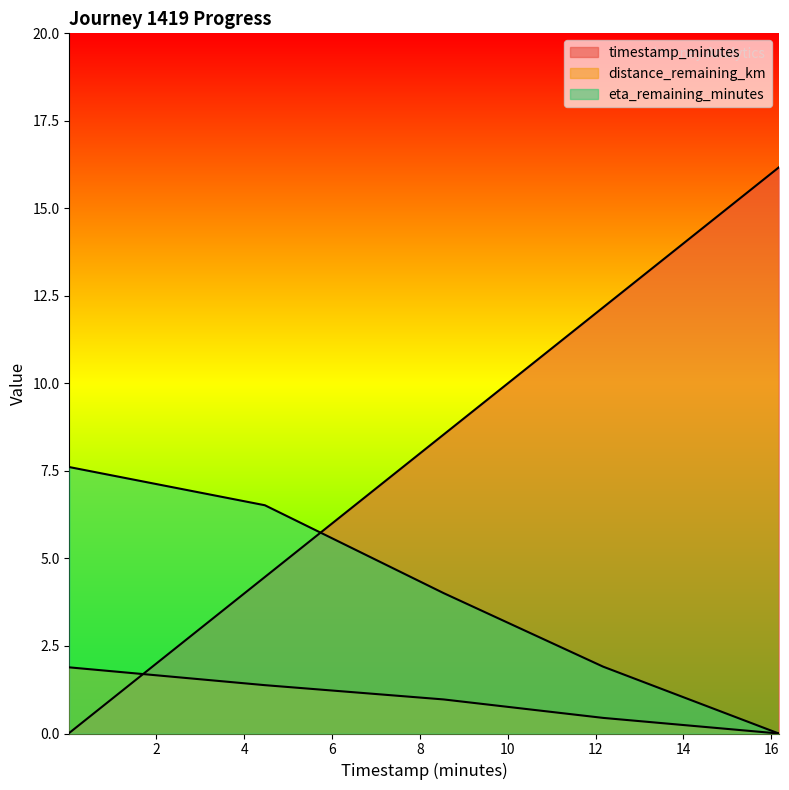

What is the value of the eta_remaining_minutes point at the 2nd from the left?

6.5